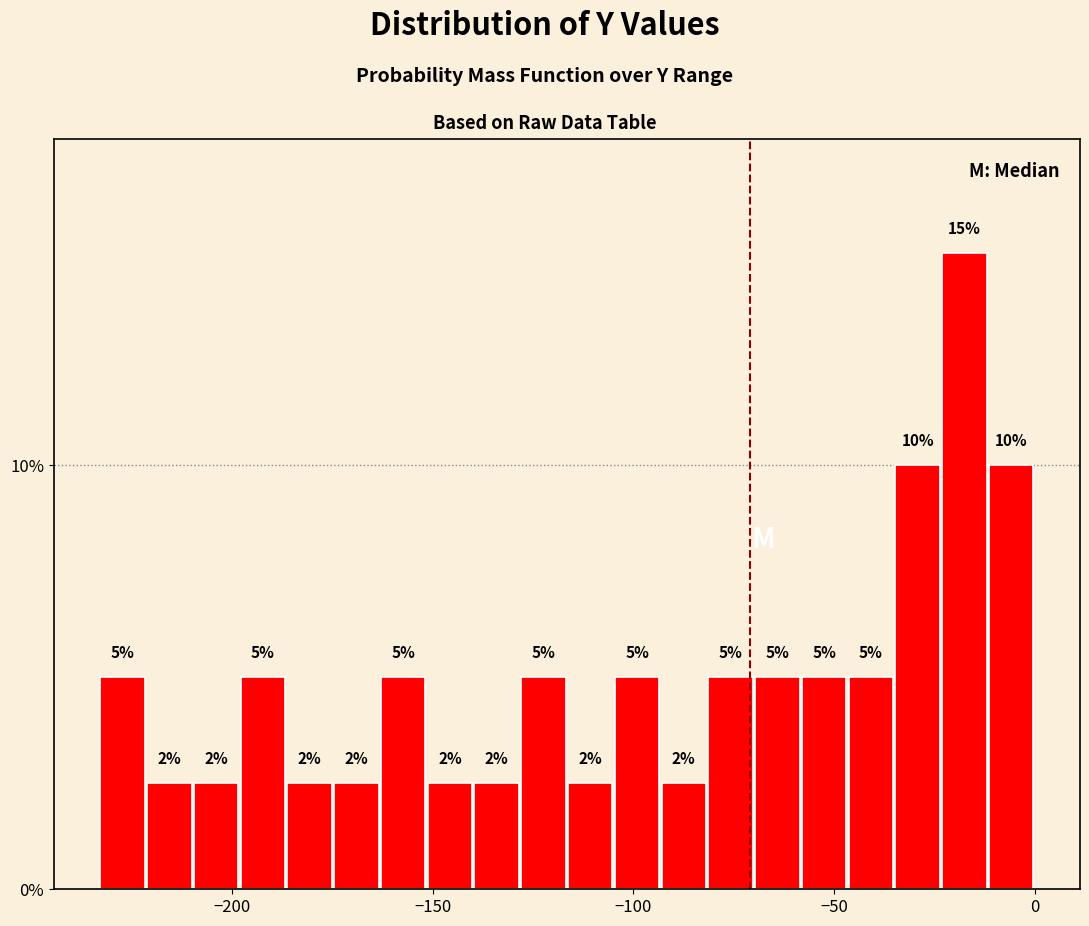

Around what value on the x-axis is the tallest bar? Give the approximate position of its centre, as read against the axis.

-15